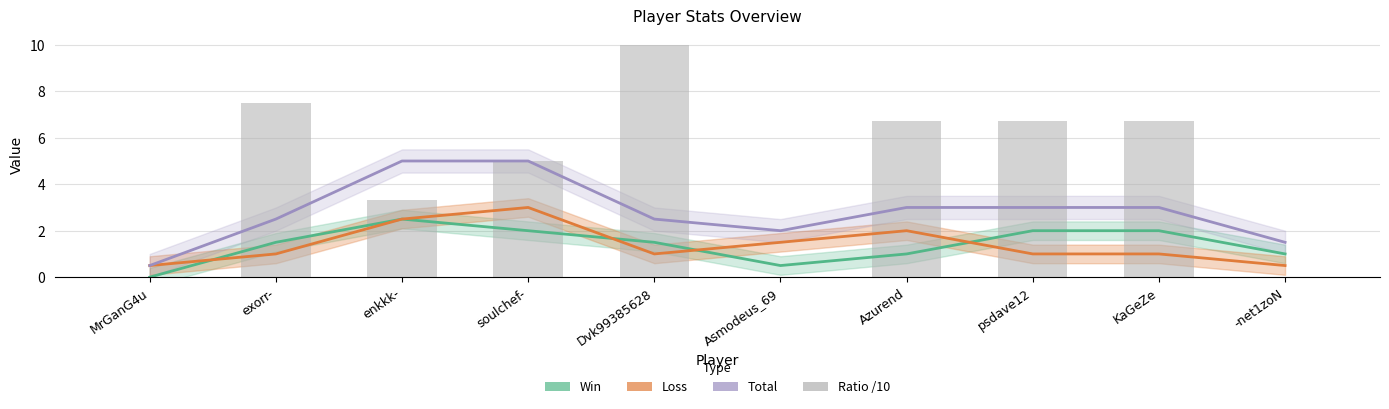

The Ratio /10 series shows 7.5 at exorr-. True or false?

True